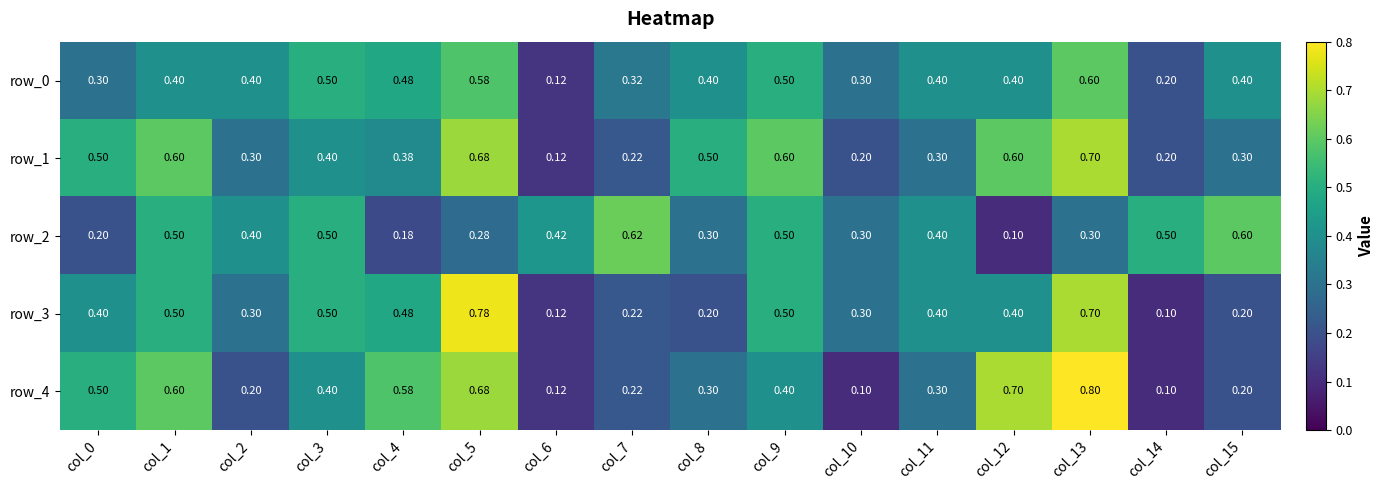

What is the difference between the row_4 values at col_13 and col_8?

0.5